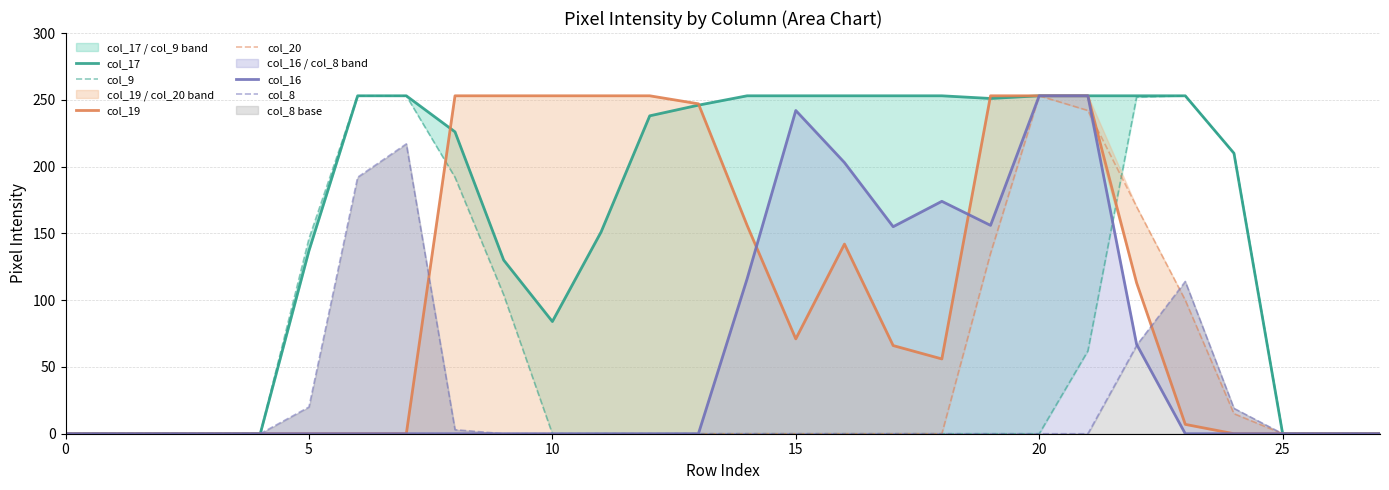

What is the maximum value shown in the chart?

253